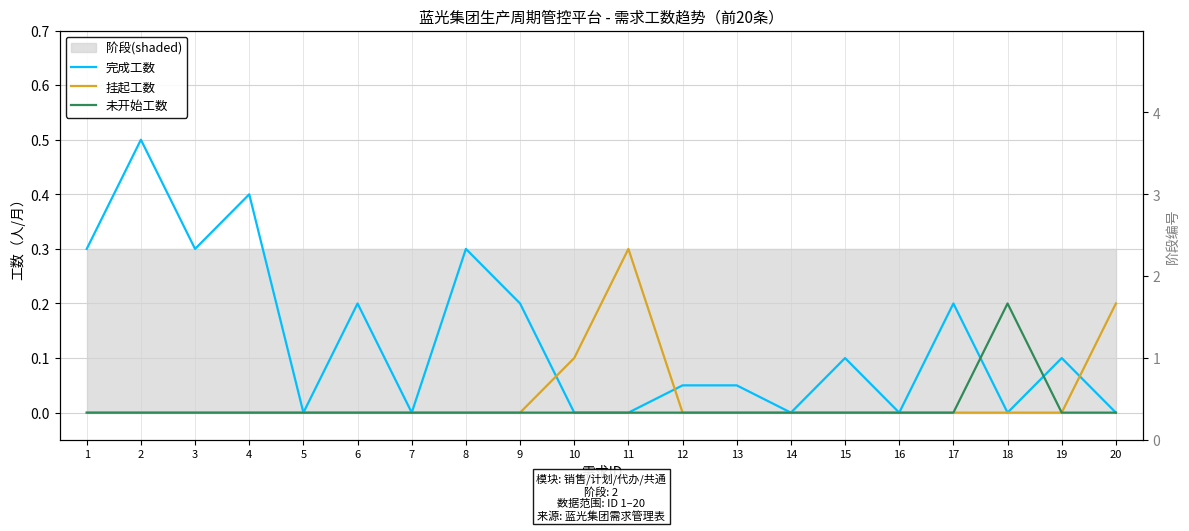

At which category does 未开始工数 reach its first local peak?

18